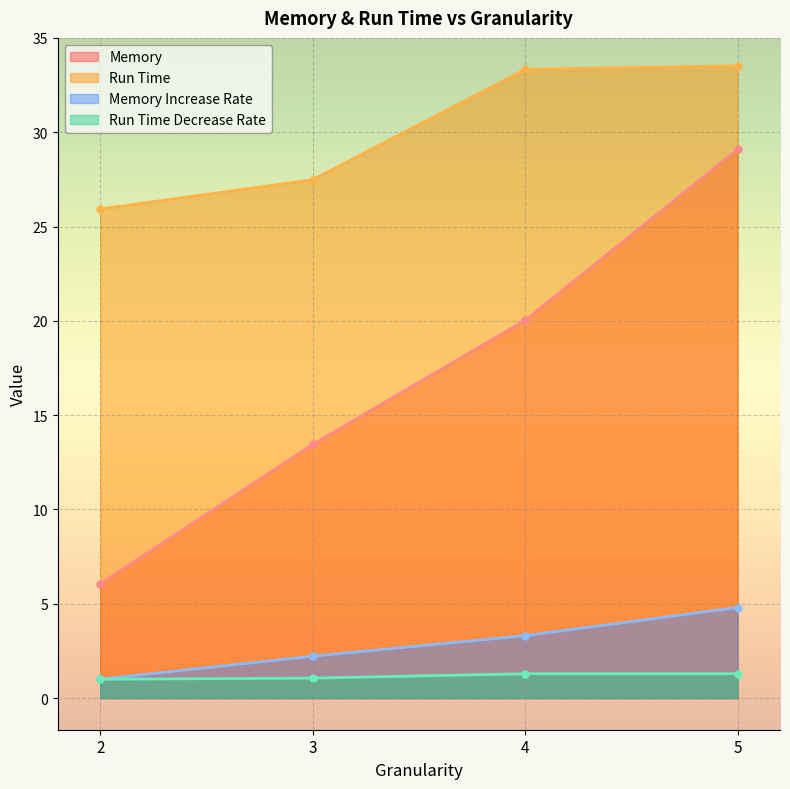

What is the lowest value of the Memory series?

6.1